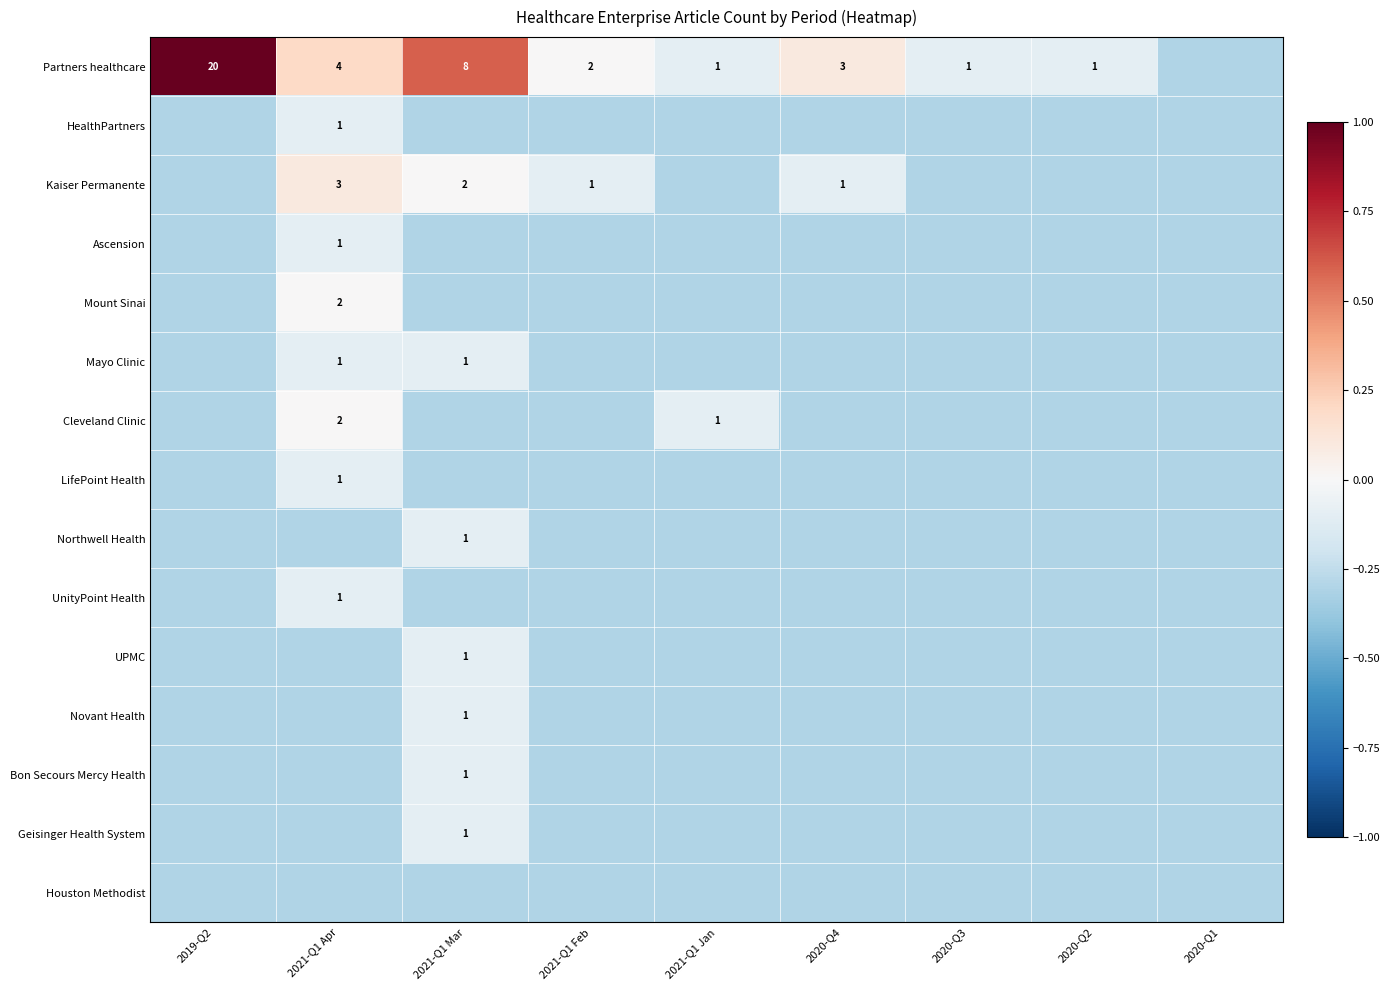

Is it true that UPMC equals 0.3 at 2021-Q1 Mar?

False